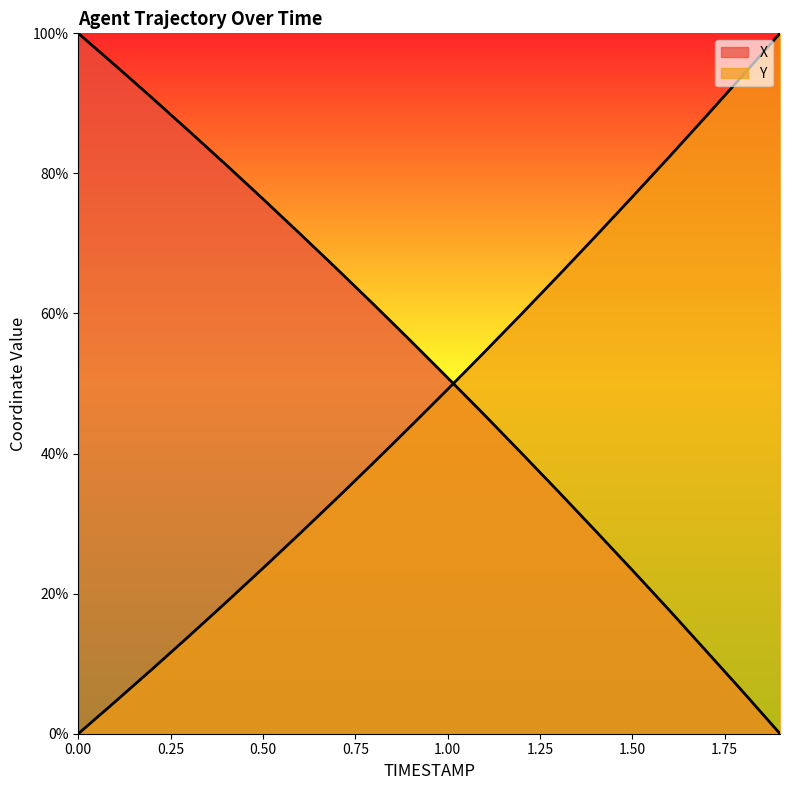

Between which two adjacent categories do X and Y first intersect?

1.0 and 1.1